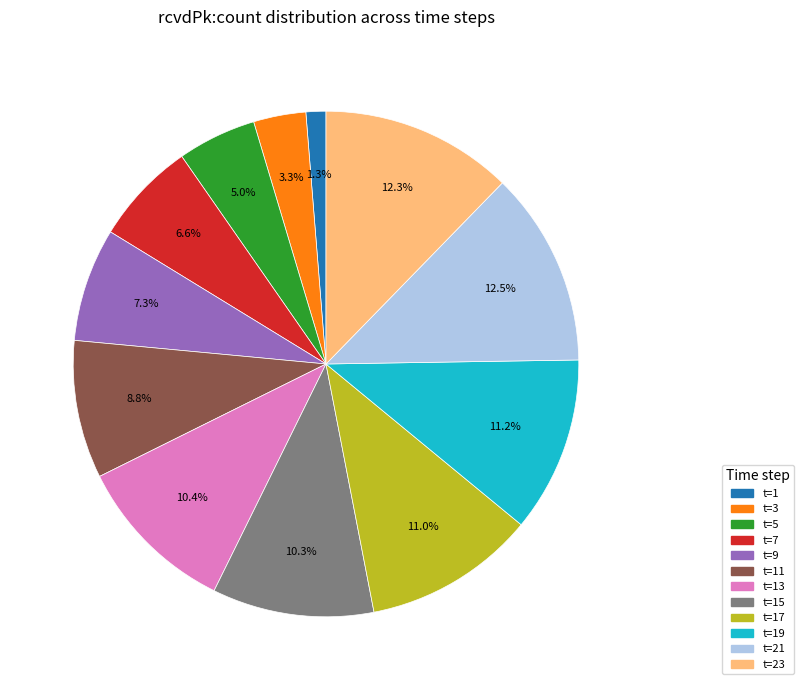

Which has a higher value, t=23 or t=1?

t=23